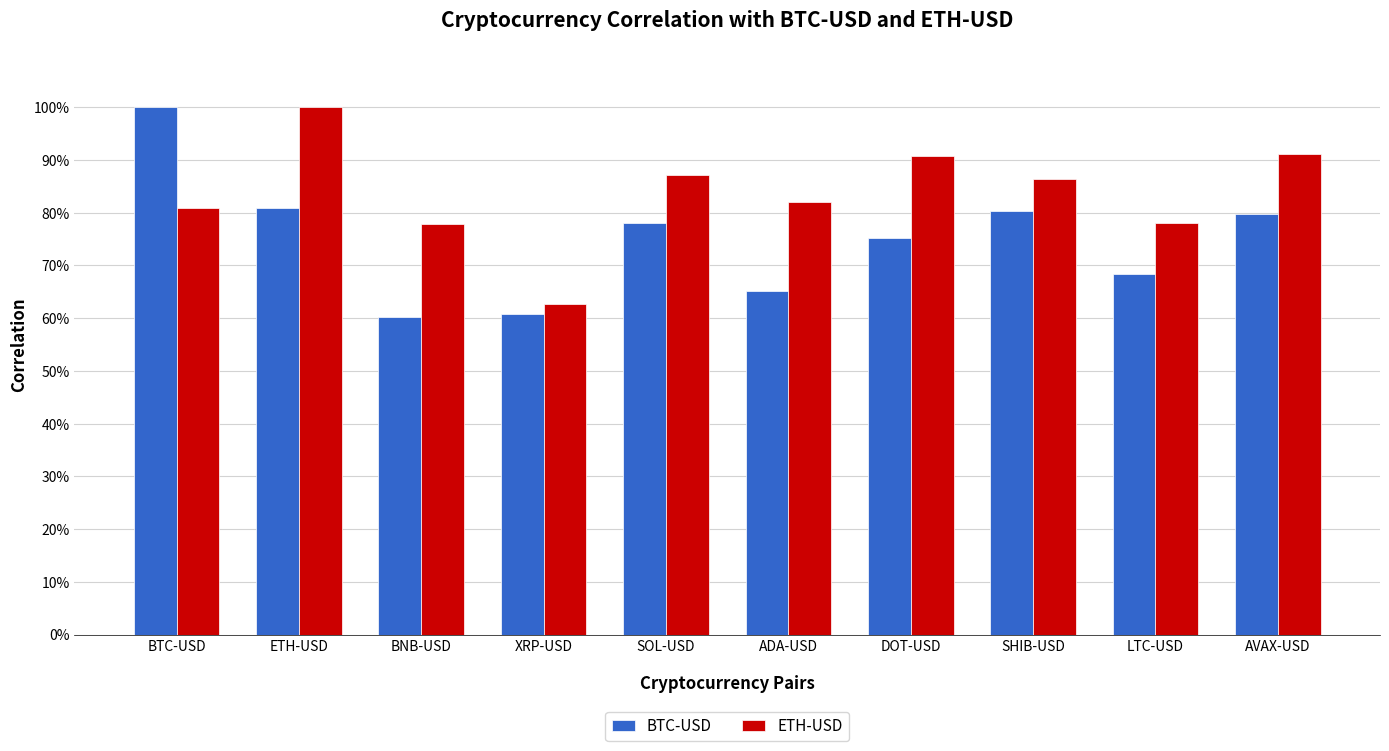

Does the chart contain any negative values?

No